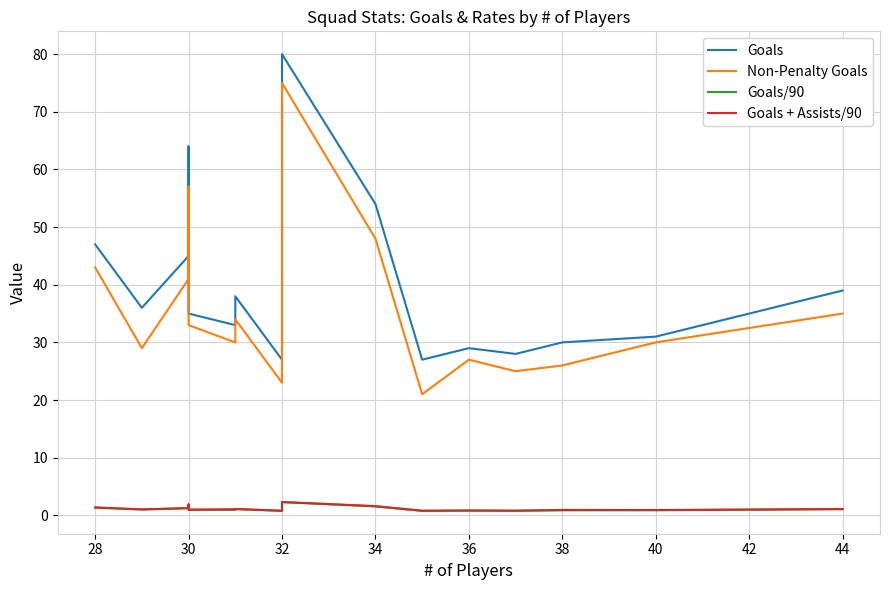

What is the greatest value displayed?

80.0